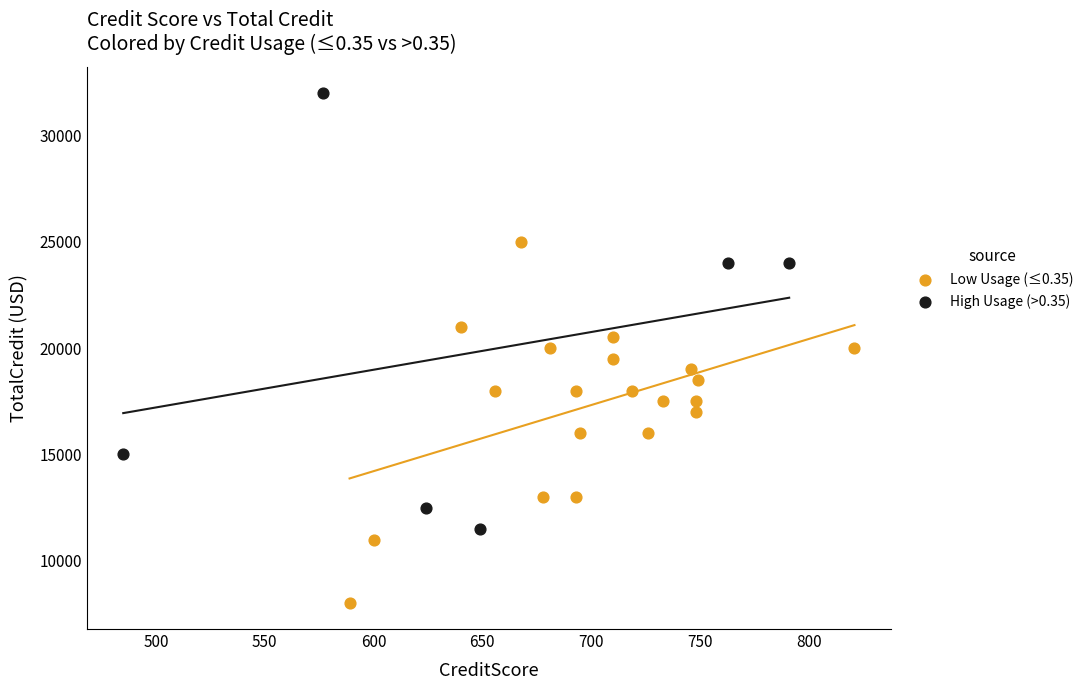

Which series has the widest spread of Y values?

High Usage (>0.35)